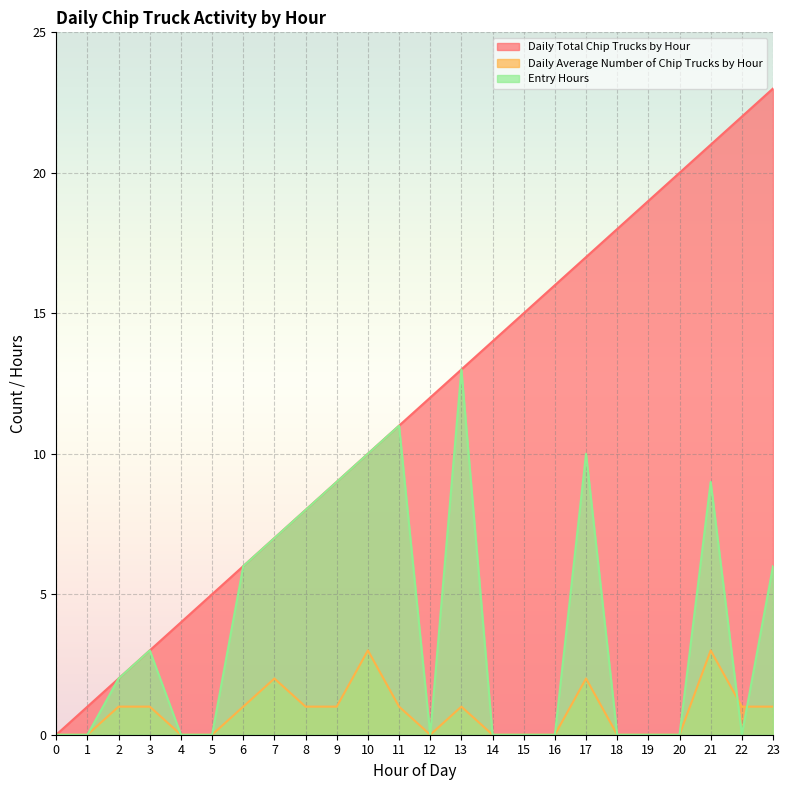

List the series in order of their overall mean, lowest first.

Daily Average Number of Chip Trucks by Hour, Entry Hours, Daily Total Chip Trucks by Hour